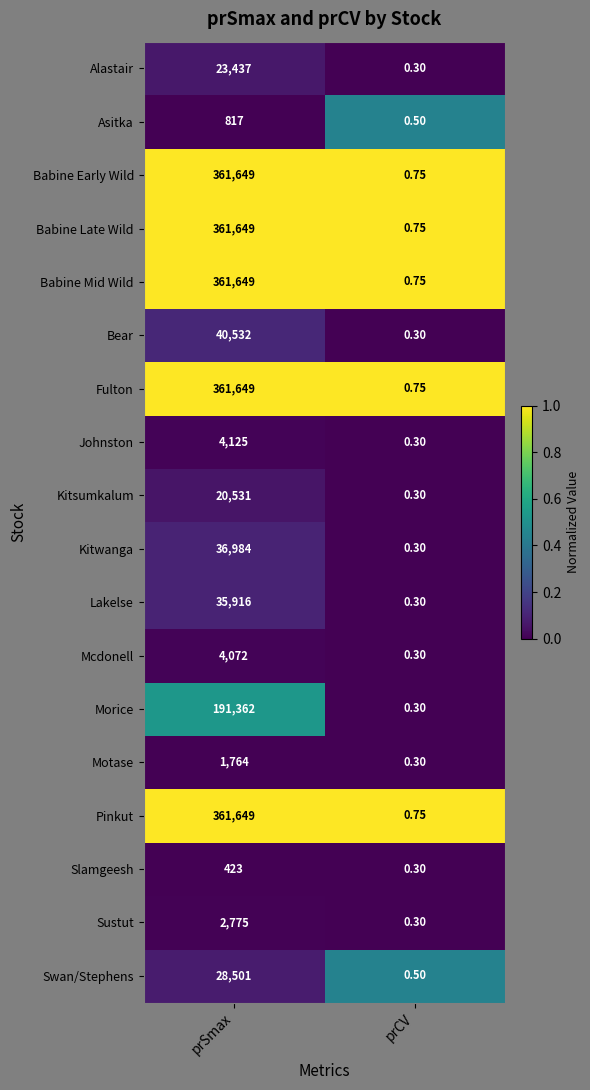

List the labels in order of Fulton value, smallest first.

prCV, prSmax